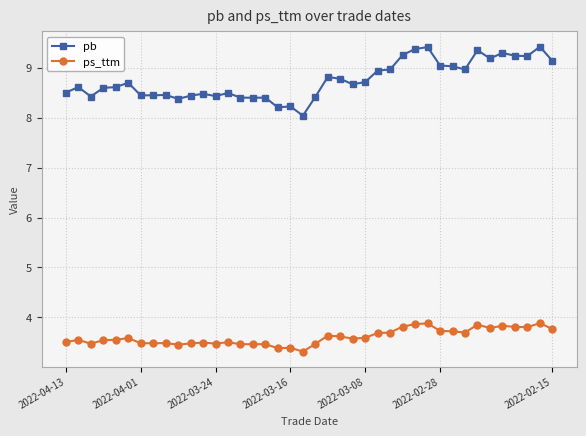

List the series in order of their overall mean, lowest first.

ps_ttm, pb